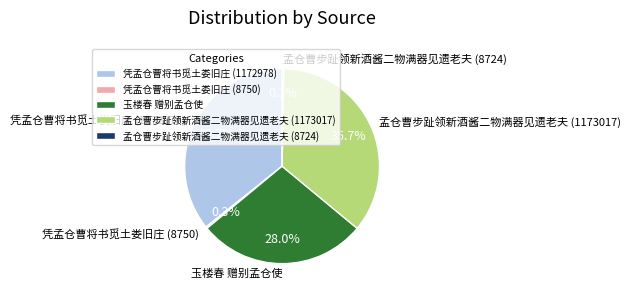

Approximately how many times larger is the value at 玉楼春 赠别孟仓使 compared to 孟仓曹步趾领新酒酱二物满器见遗老夫 (1173017)?

0.8